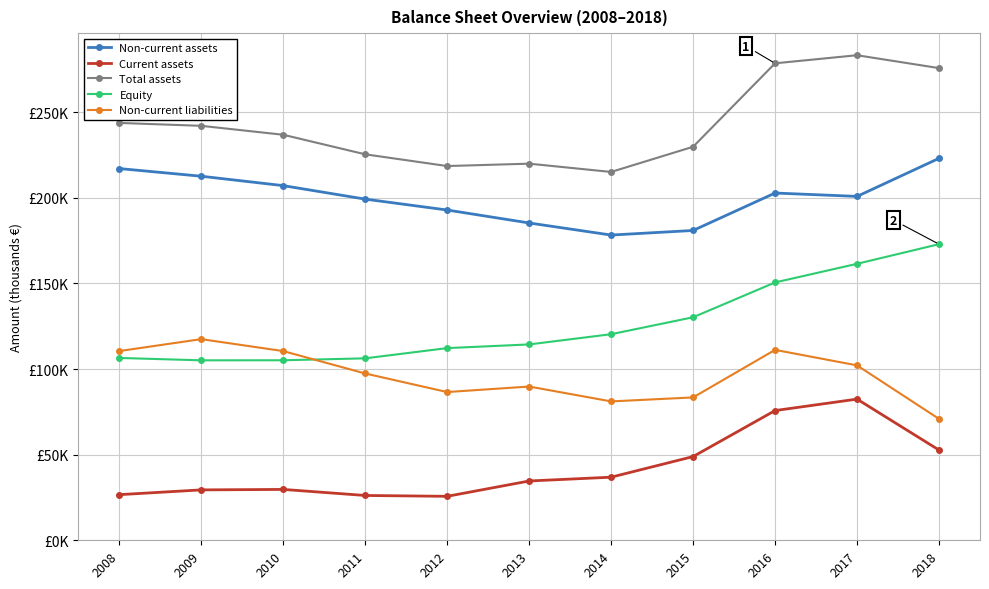

What is the minimum value for Non-current assets?

178230.5